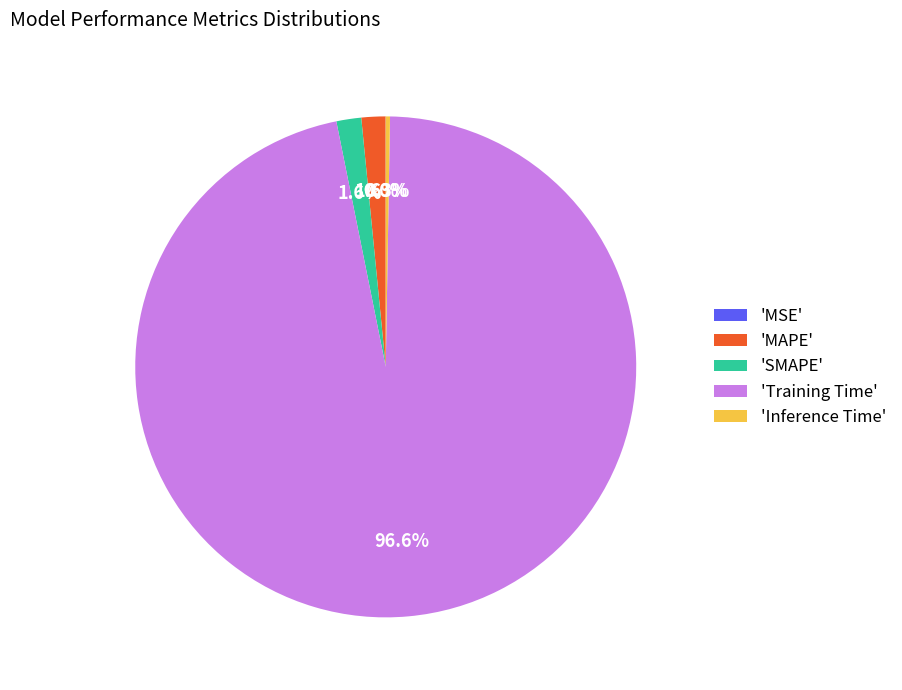

Do 'Training Time' and 'MAPE' together represent more than half of the pie?

Yes